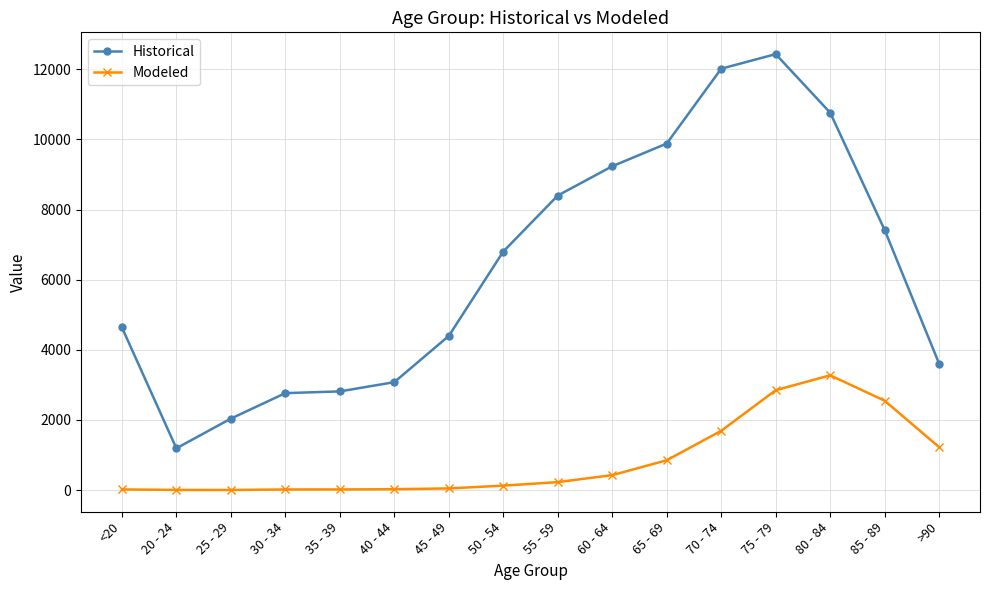

Is the value of Historical at 45 - 49 greater than the value of Modeled at 60 - 64?

Yes